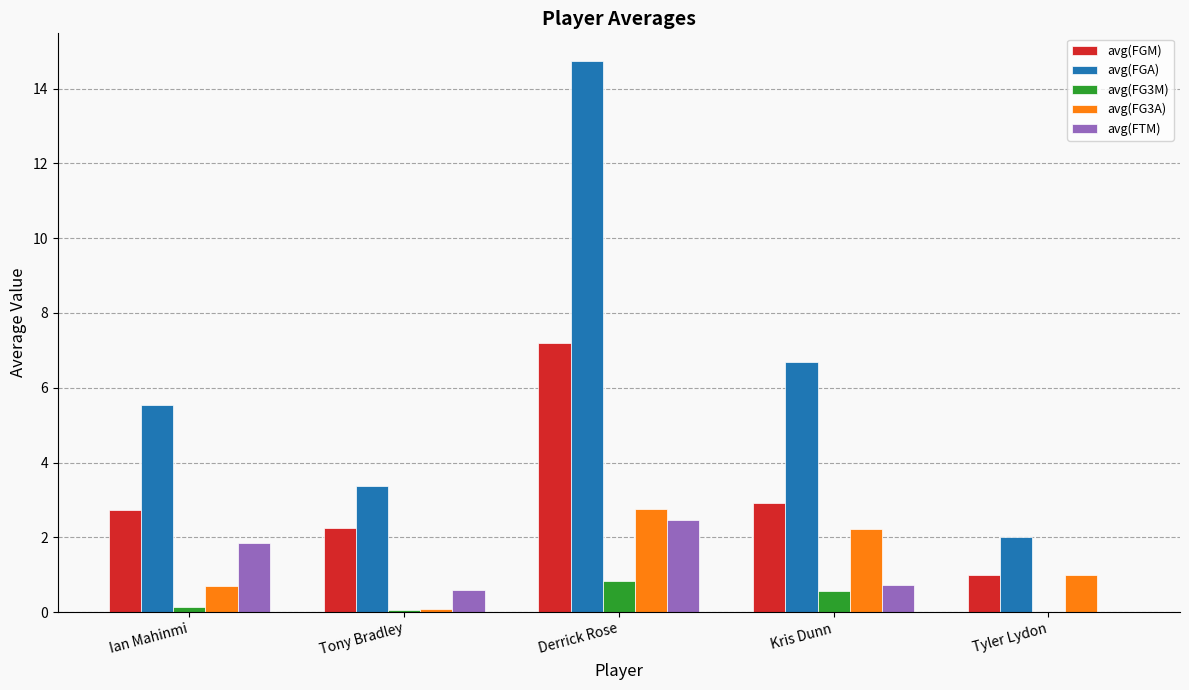

What is the sum of all avg(FGA) values?

32.3